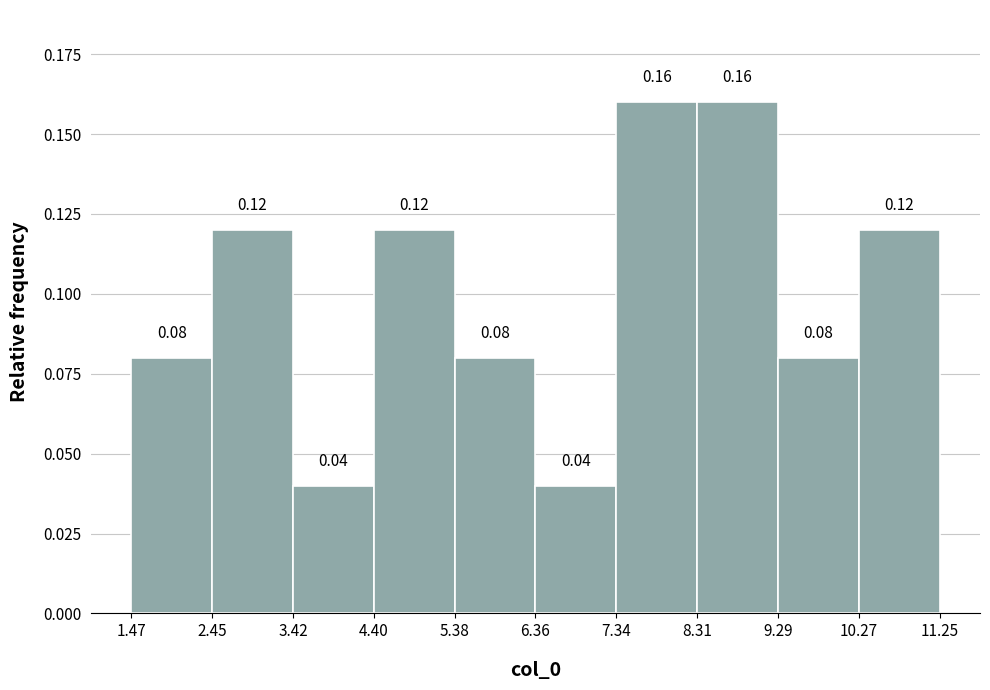

Reading left to right, list every bar in this chart as the range it spans on the x-axis followed by its height.

1.47 to 2.45: 0.08
2.45 to 3.42: 0.12
3.42 to 4.40: 0.04
4.40 to 5.38: 0.12
5.38 to 6.36: 0.08
6.36 to 7.34: 0.04
7.34 to 8.31: 0.16
8.31 to 9.29: 0.16
9.29 to 10.27: 0.08
10.27 to 11.25: 0.12